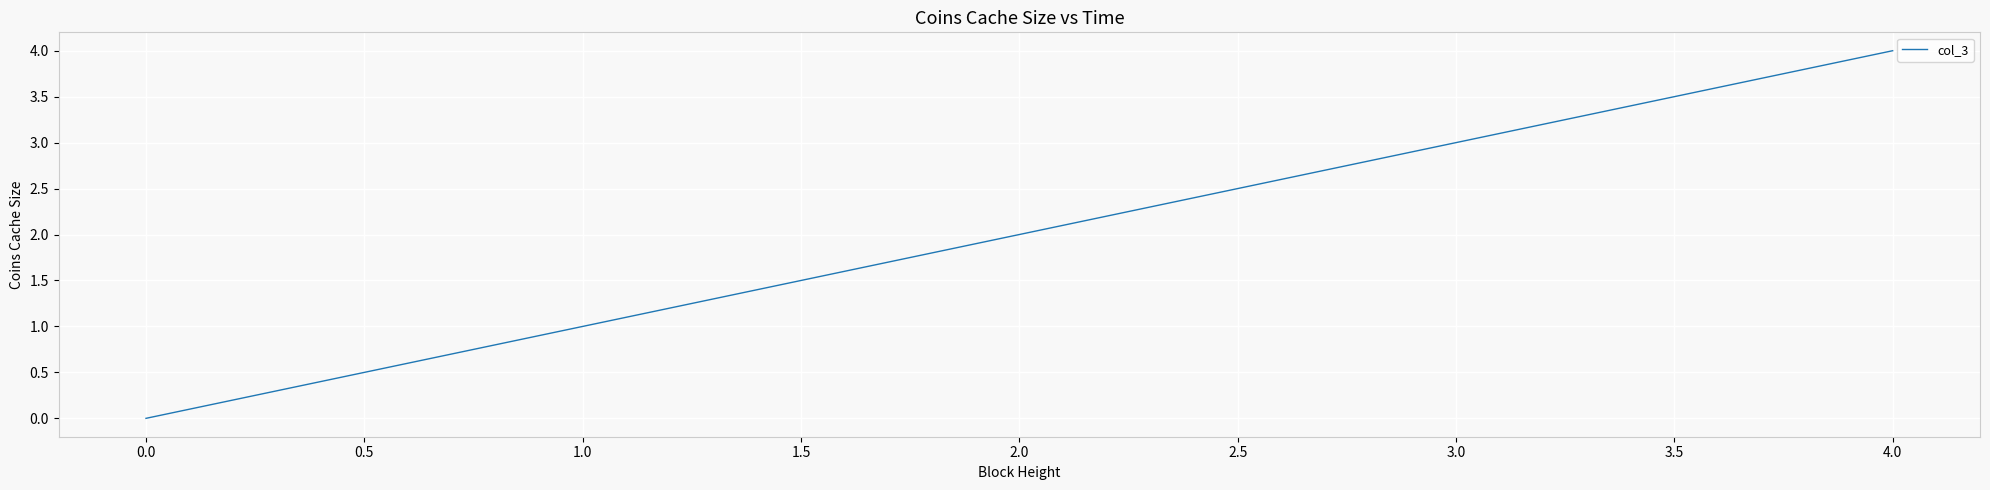

Does the chart display data point markers on the line(s)?

No